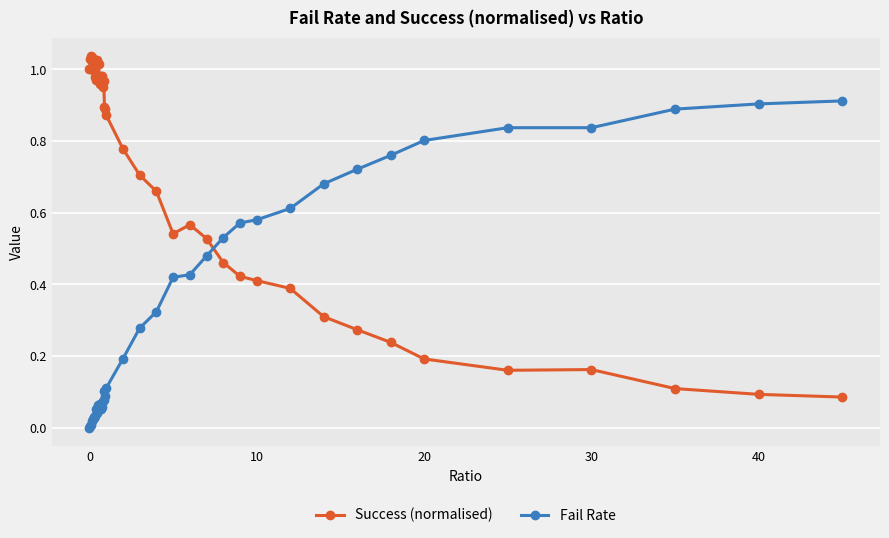

Which series ends up on top after the final intersection of Success (normalised) and Fail Rate?

Fail Rate